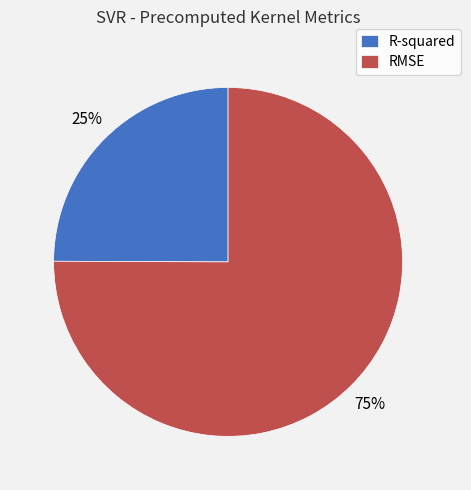

Between R-squared and RMSE, which is larger?

RMSE